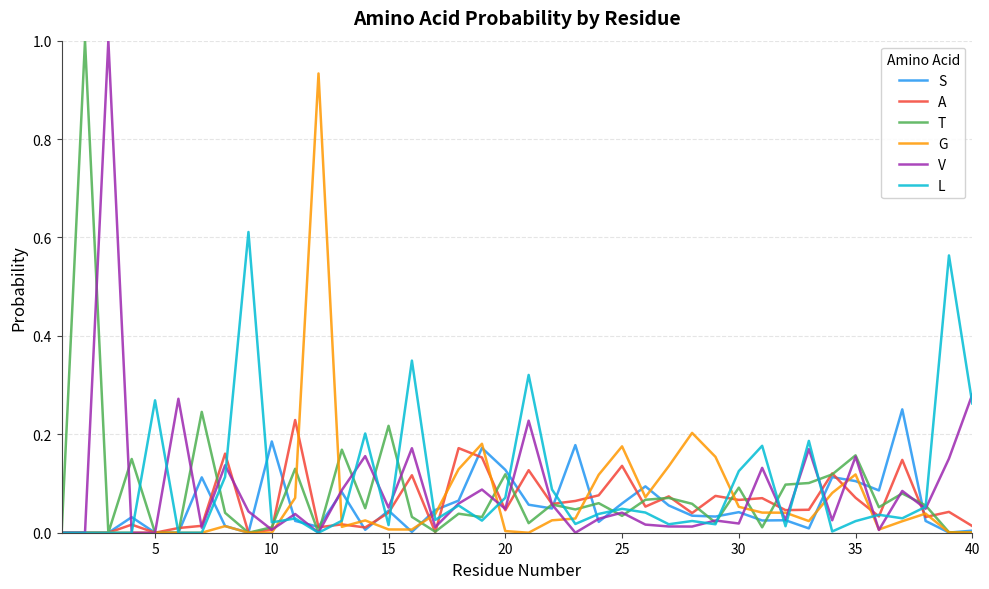

True or false: T has more than 0 points higher than both neighbors.

True